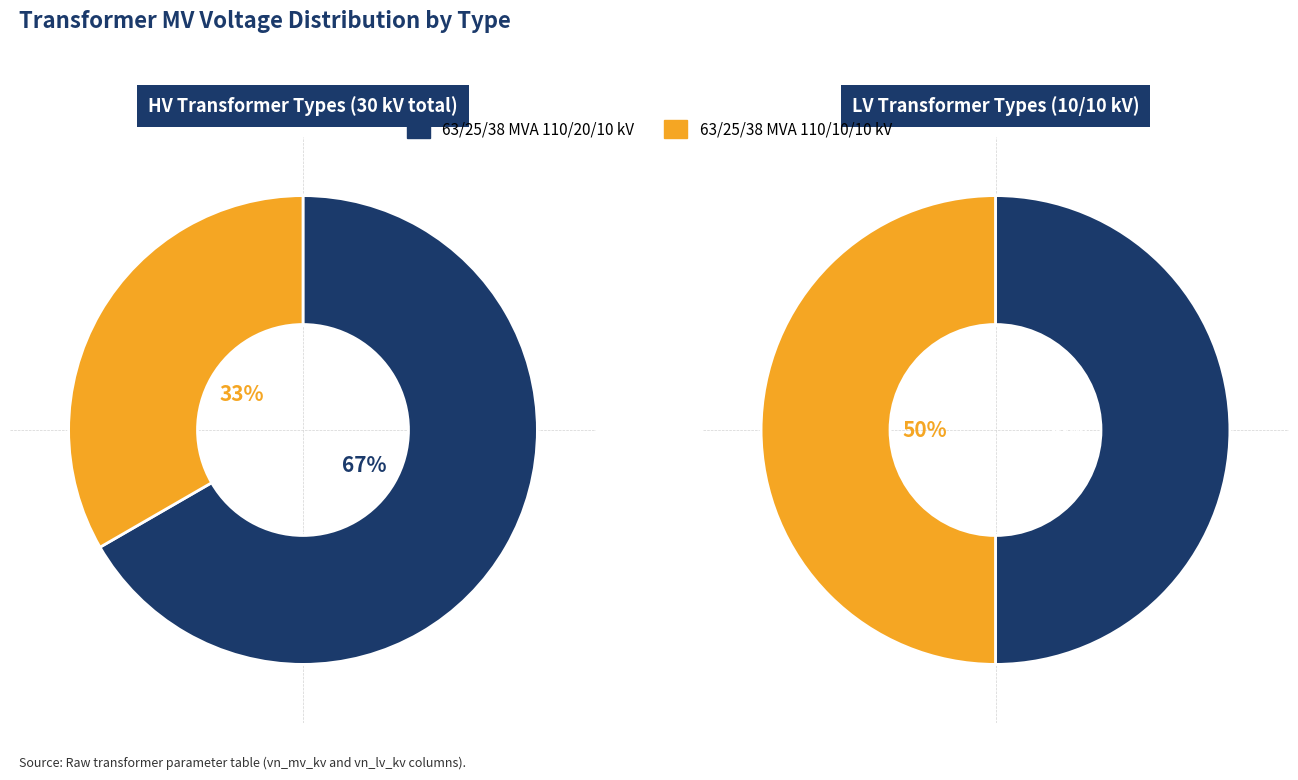

What is the change in value from 63/25/38 MVA 110/20/10 kV to 63/25/38 MVA 110/10/10 kV?

-10